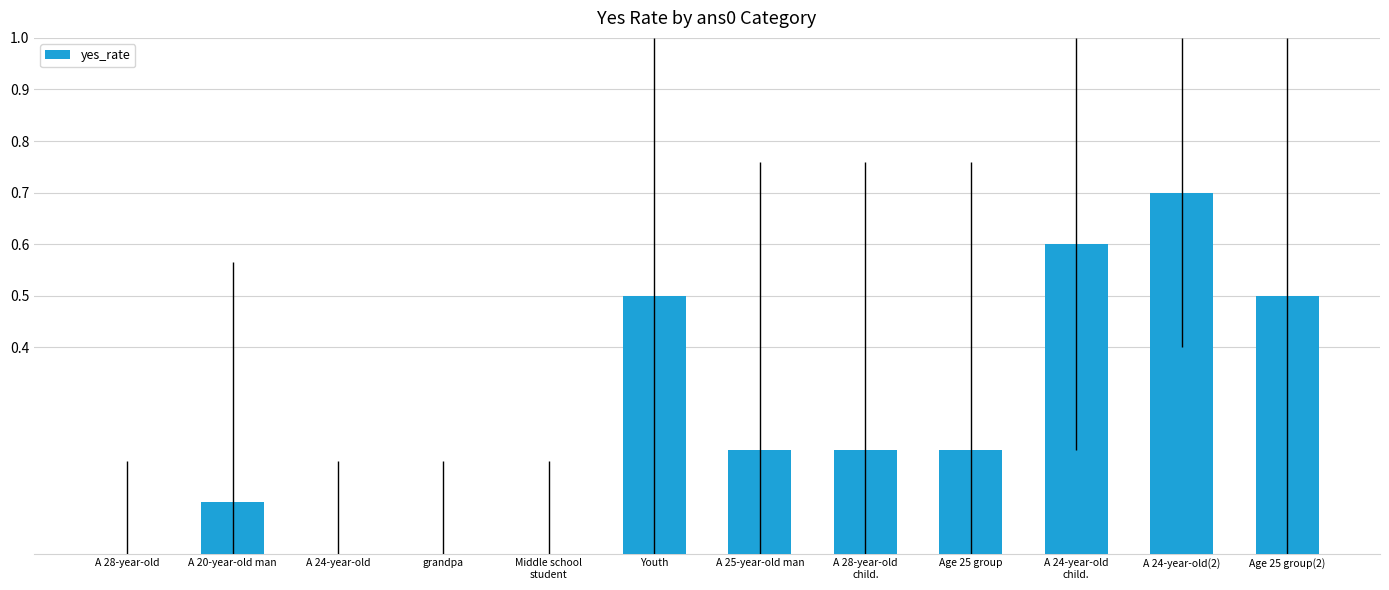

Count the number of categories in the chart.

12